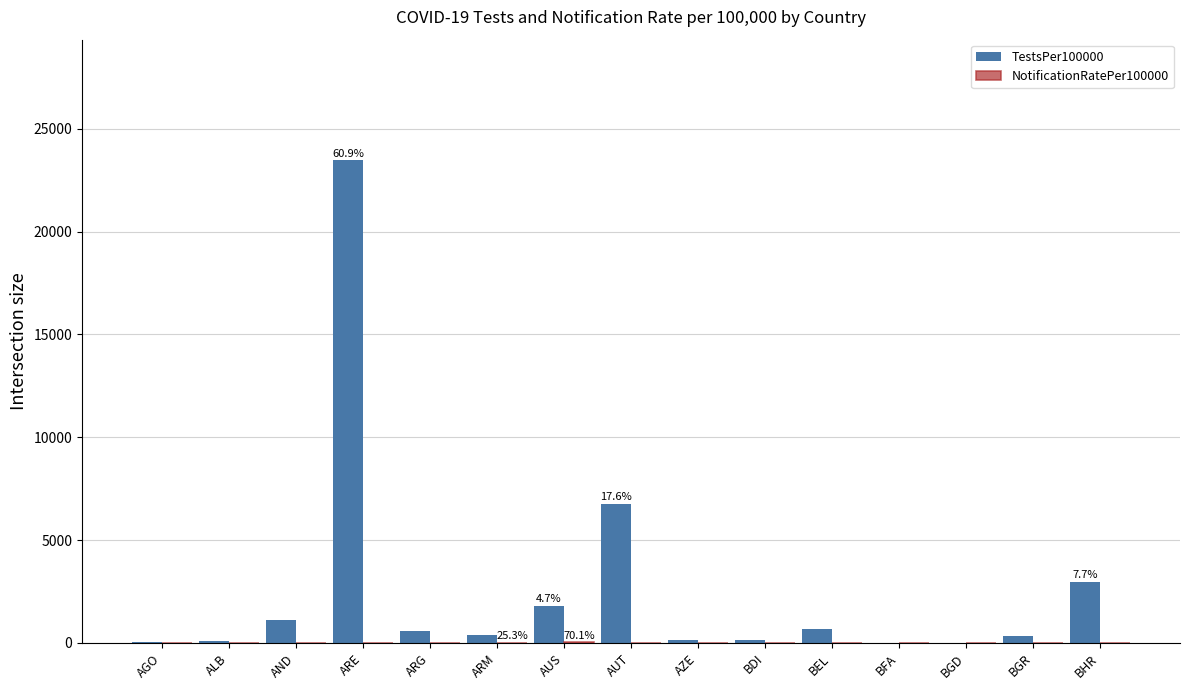

What is the total value across all series at AUT?

6763.6